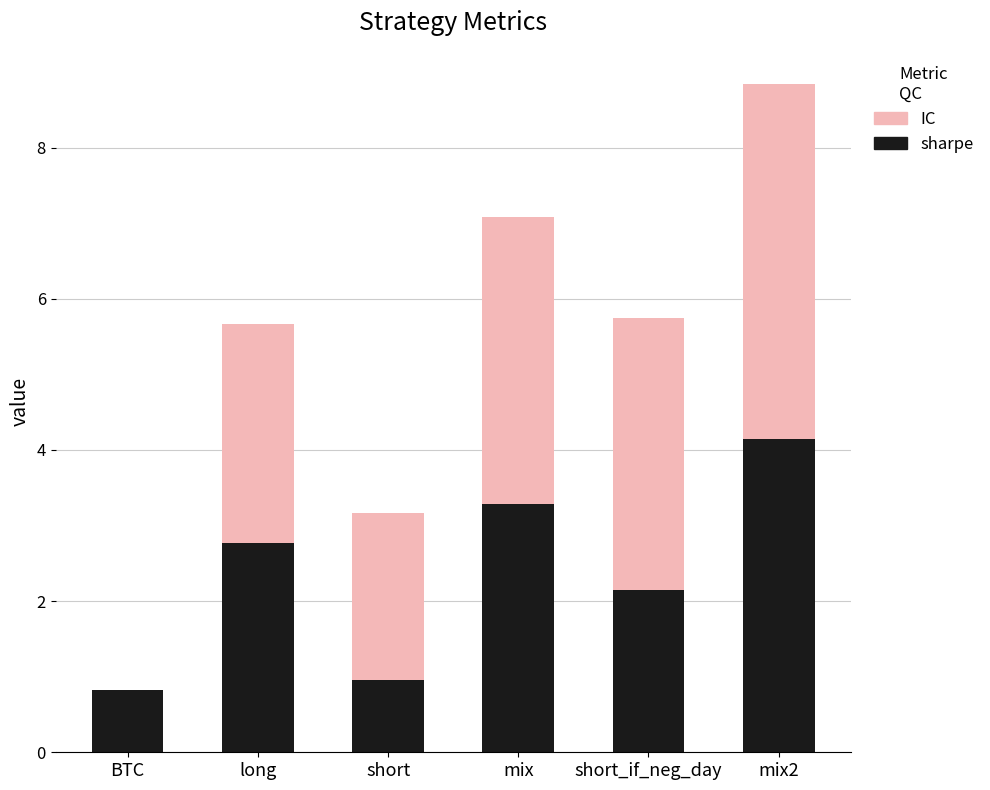

True or false: sharpe has a value of 0.2 at BTC.

False